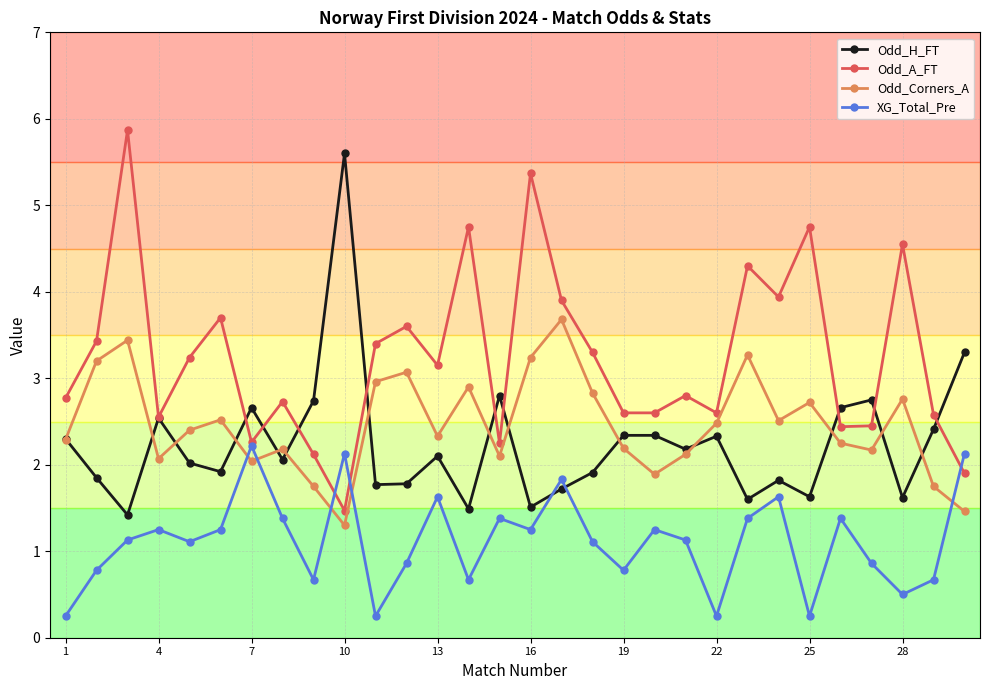

List the series in order of their peak value, highest first.

Odd_A_FT, Odd_H_FT, Odd_Corners_A, XG_Total_Pre